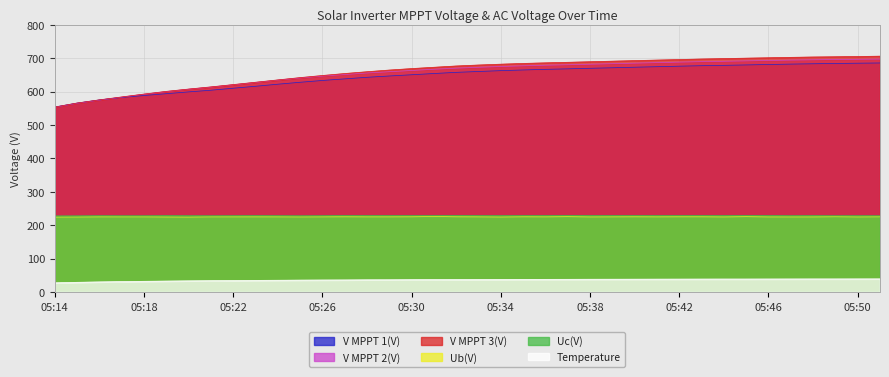

Is it true that V MPPT 3(V) equals 419.1 at 05:23?

False